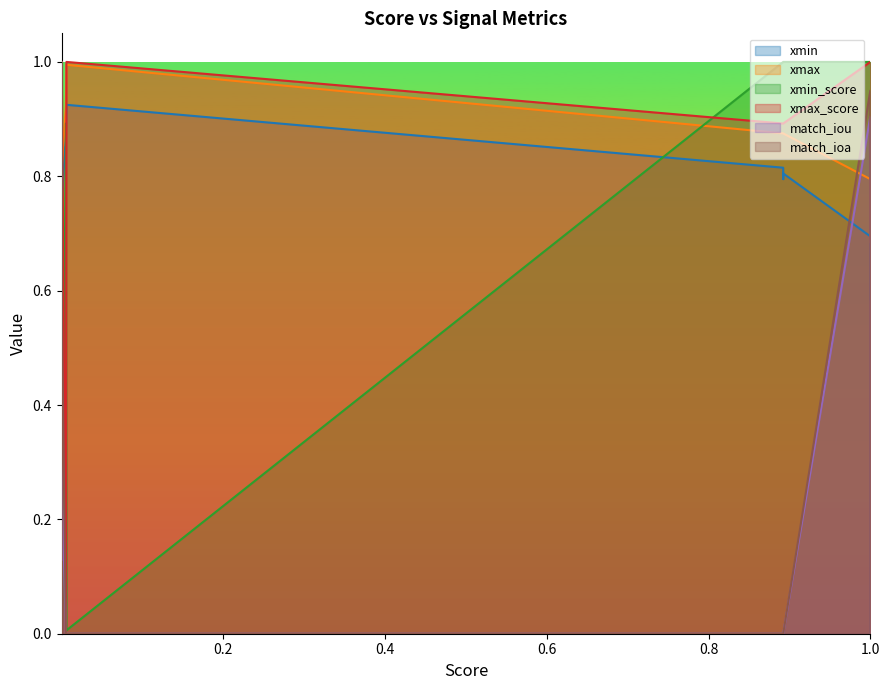

Does the chart have visible grid lines?

No